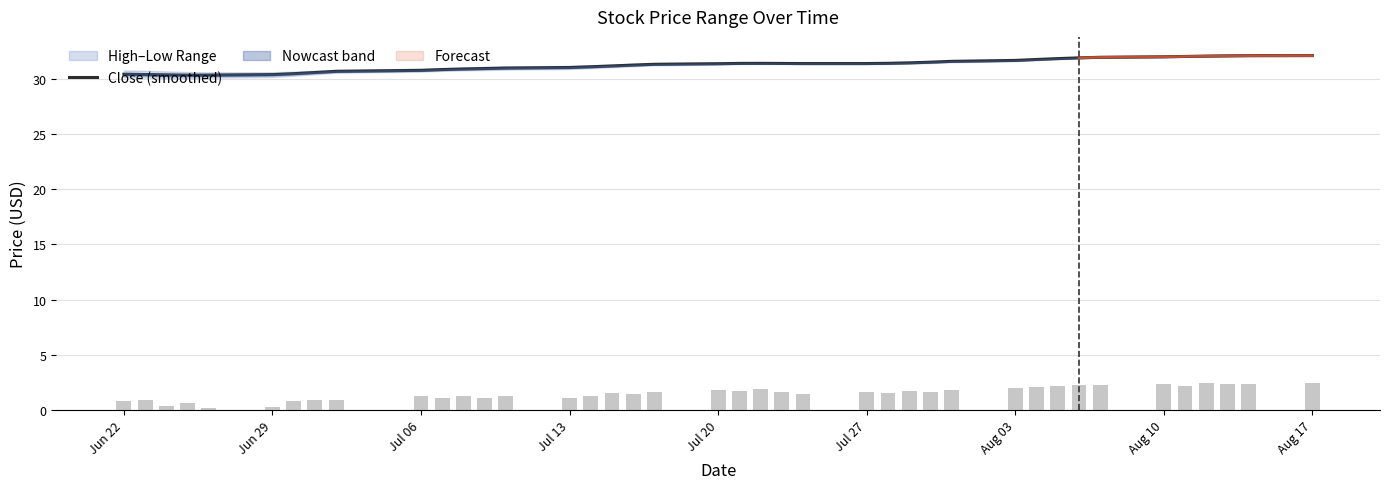

What is the maximum value for Close (smoothed)?

32.1